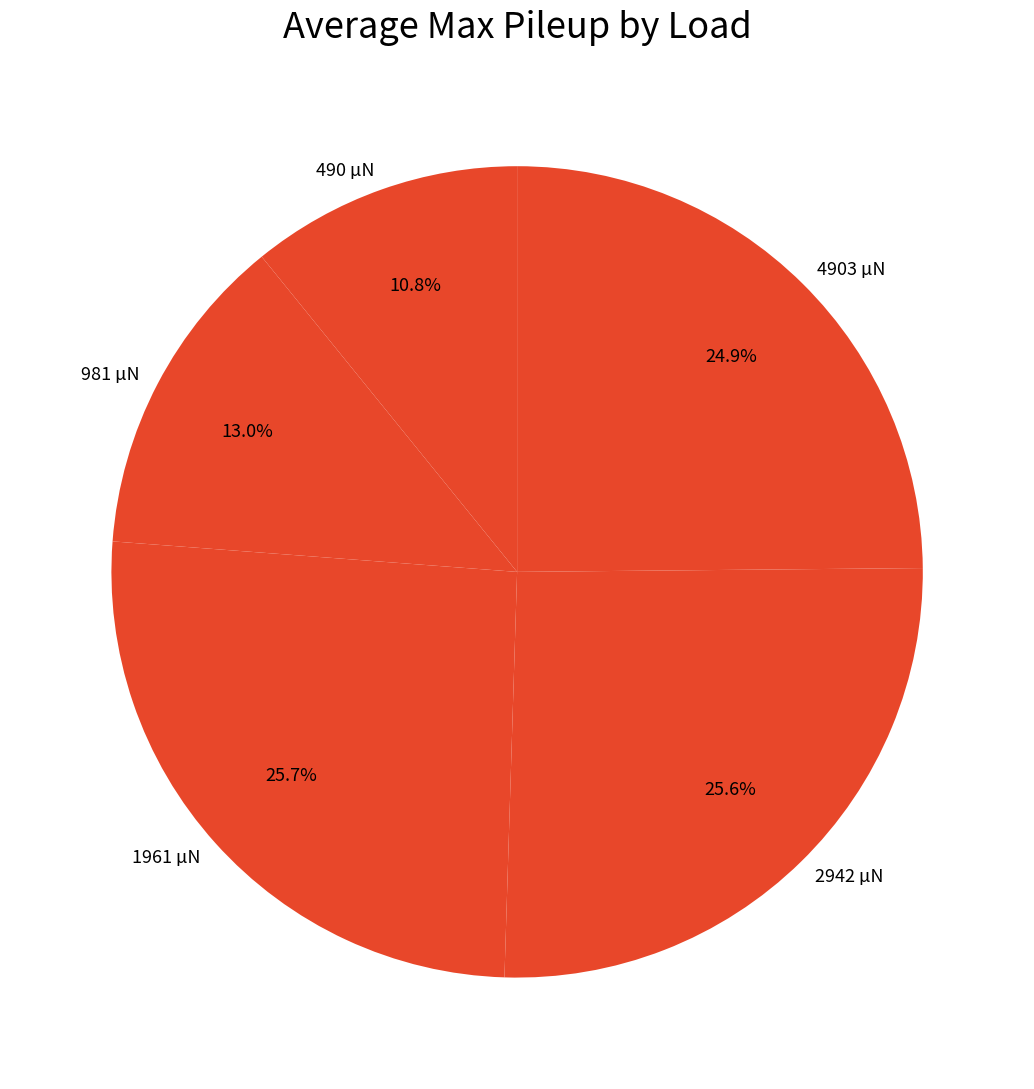

Which category has the smallest portion of the pie?

490 µN